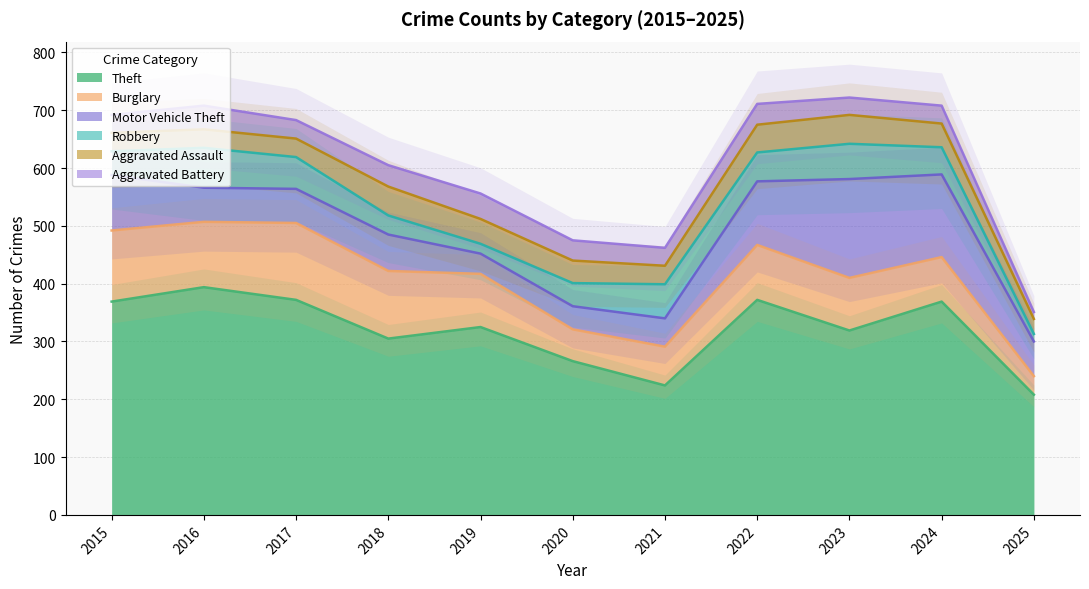

What is the value of the Aggravated Battery point at the 5th from the left?

44